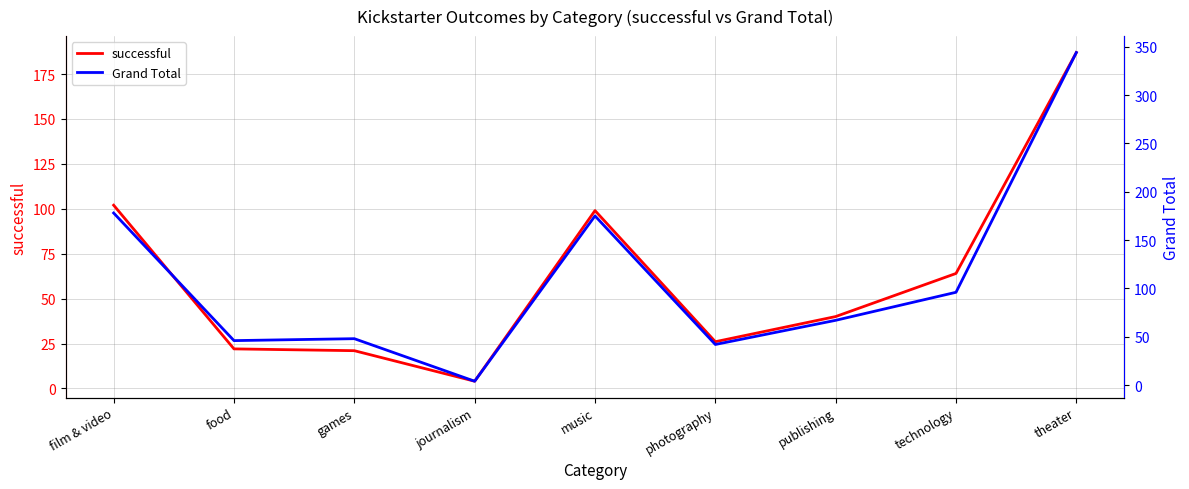

Where is Grand Total nearest to the value 174?

music